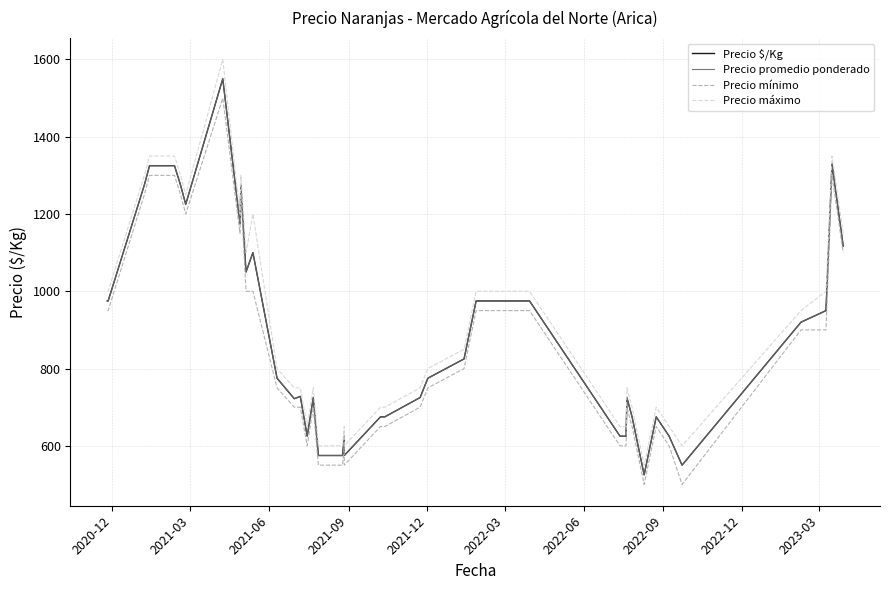

What is the difference between the maximum and minimum values in the Precio $/Kg series?

1025